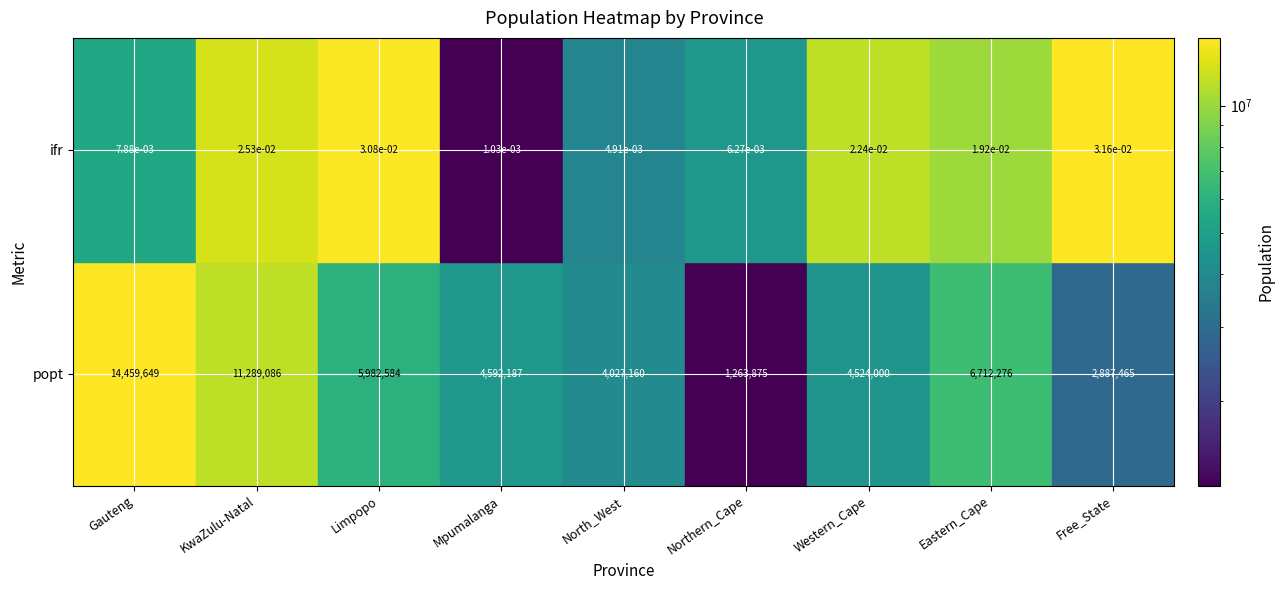

How many data points are less than 4592187?

4